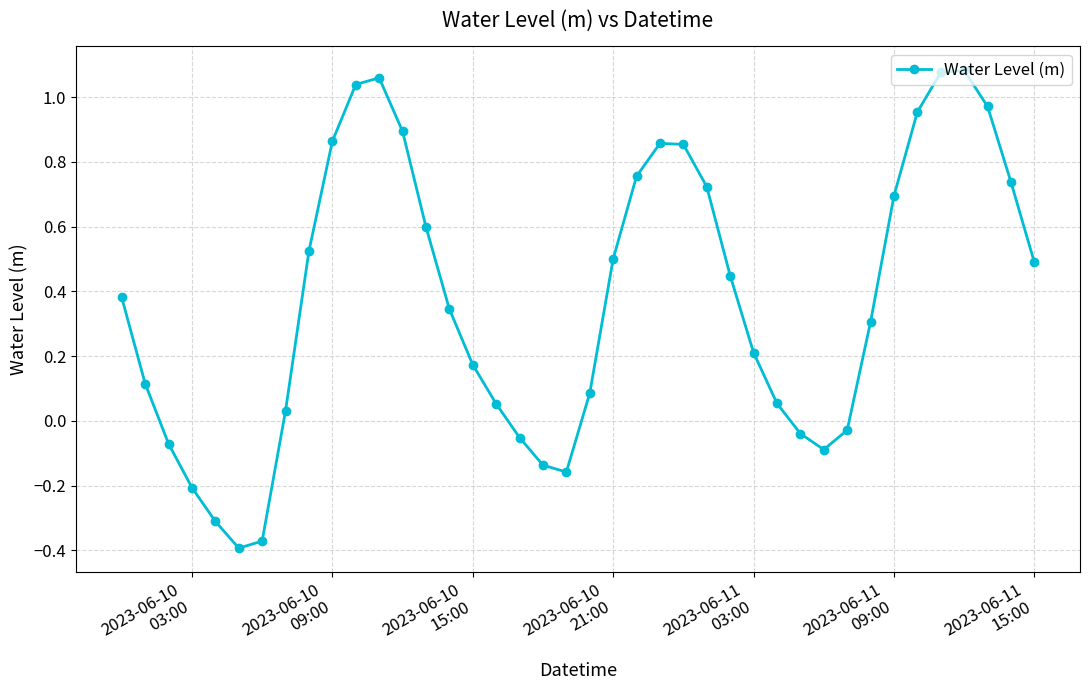

What is the difference between the second highest and second lowest values?

1.4